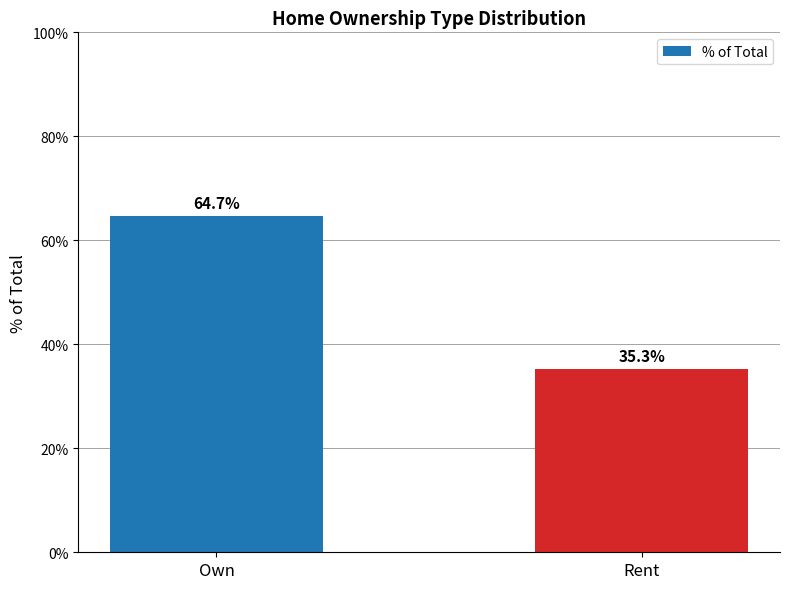

Does the chart contain any negative values?

No